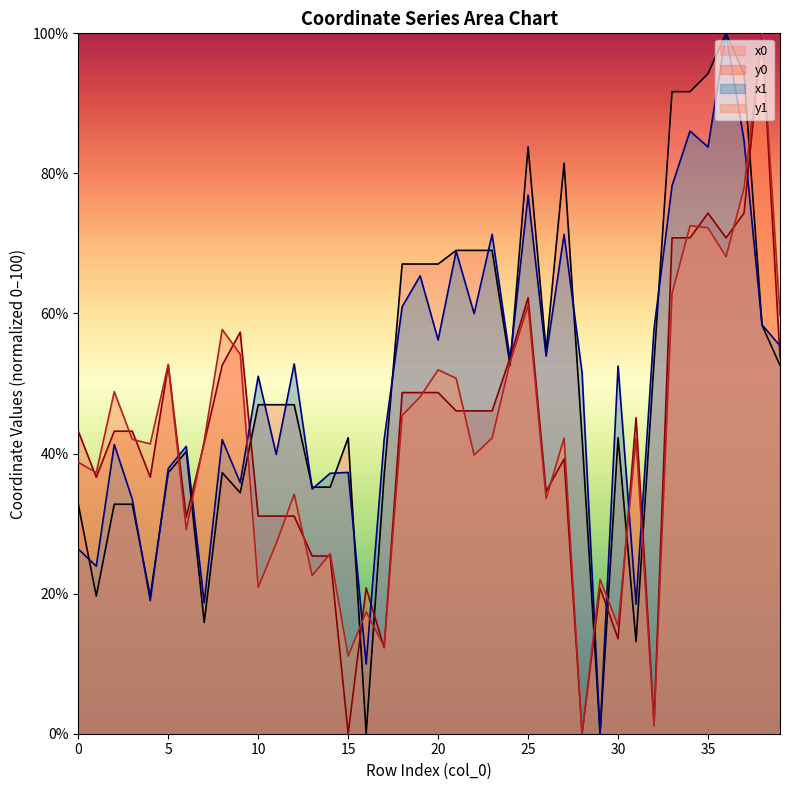

At which category is the sum across all series the highest?

36